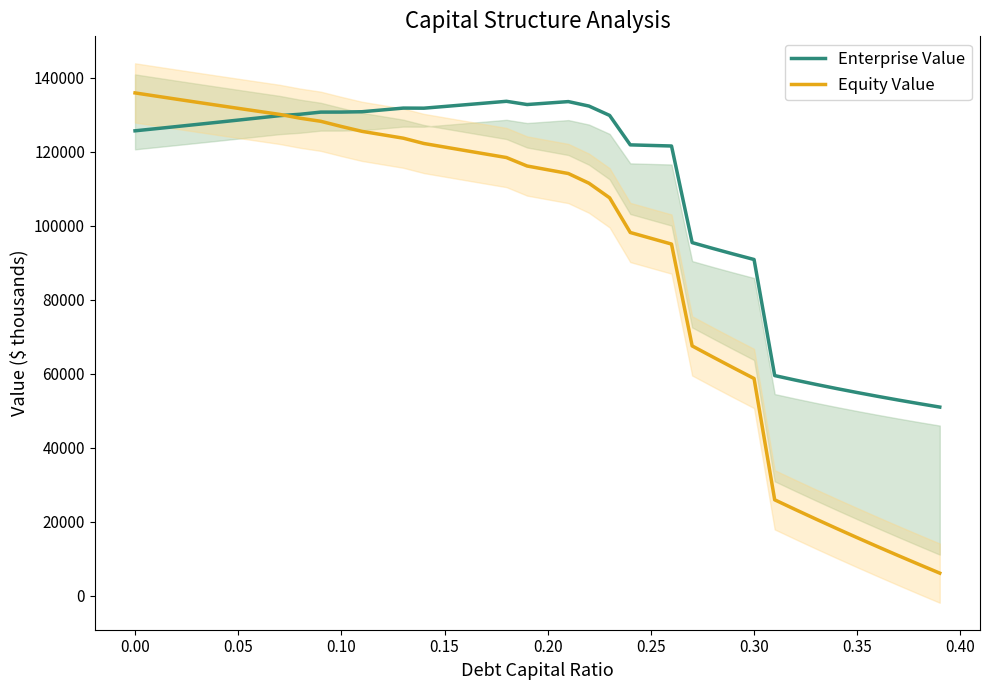

How many interior local valleys does the Enterprise Value series have?

2